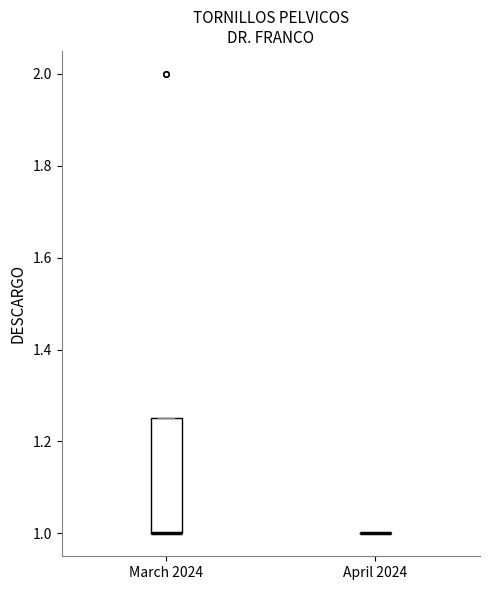

Reading left to right, transcribe this box plot: for each box, give where its median line is, the range the box spans, and where its two whiskers end, as read against the y-axis. The values are not printed on the chart, so give them approximately, as read against the axis.

March 2024: median 1.00 (drawn on the box's lower edge), box 1.00 to 1.26, whiskers 1.00 to 1.26
April 2024: box collapsed to a line at 1.00, whiskers 1.00 to 1.00